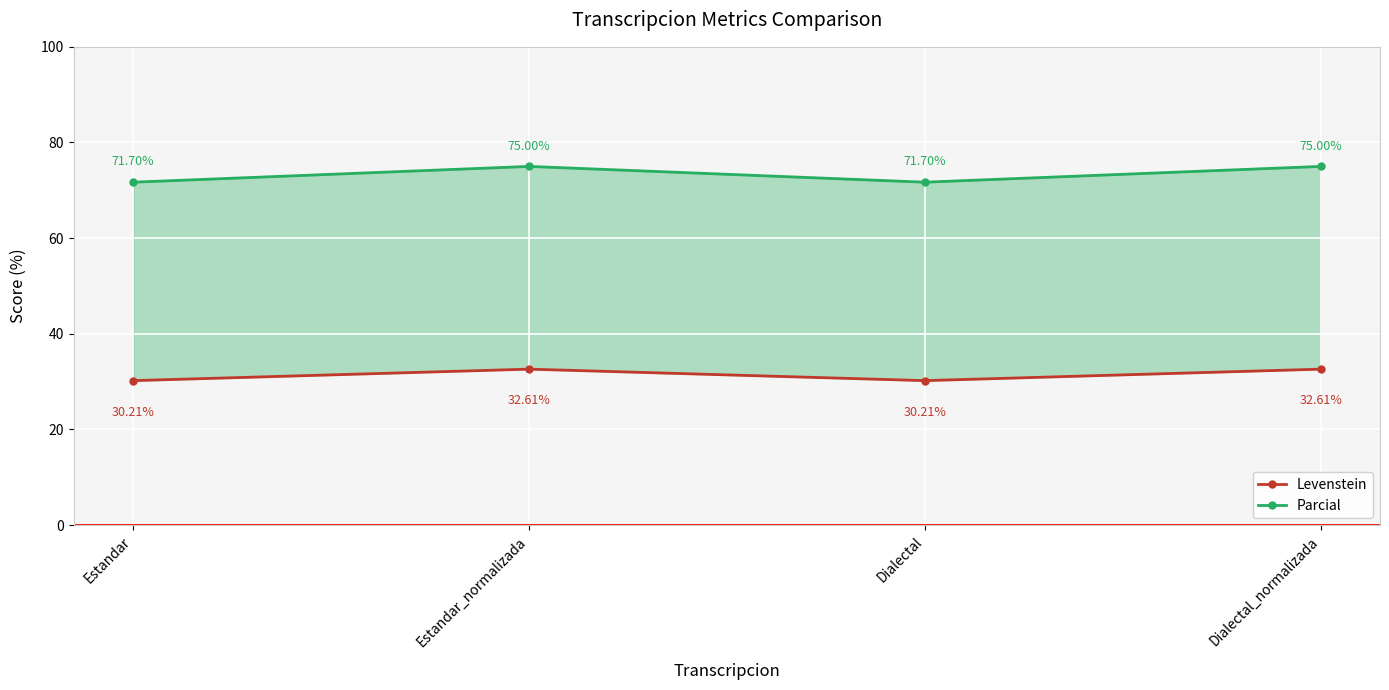

Is it true that Parcial equals 109.5 at Dialectal?

False